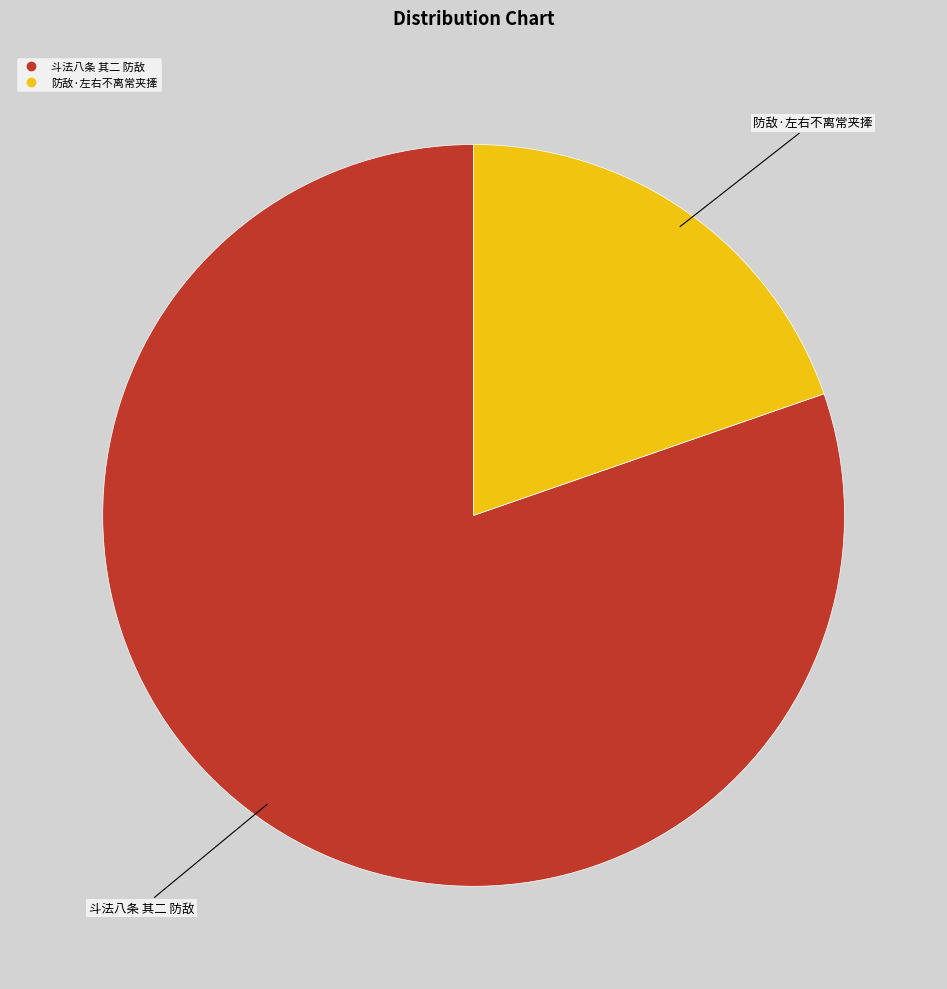

Is it true that 防敌·左右不离常夹撁 is 6% of the pie?

False